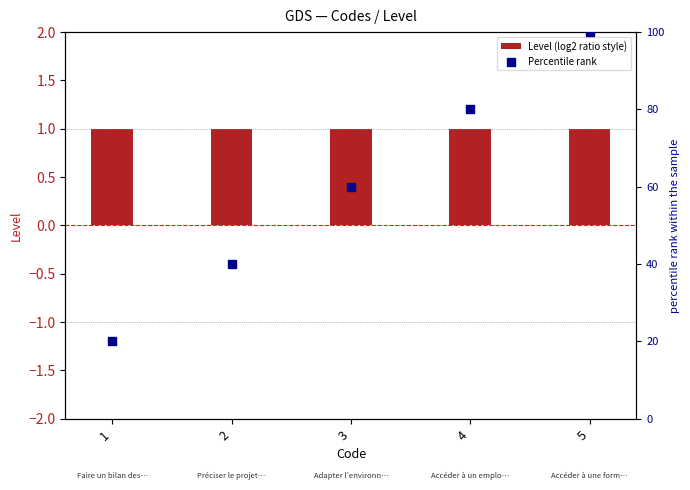

Which series reaches the minimum Y coordinate?

Level (log2 ratio style)